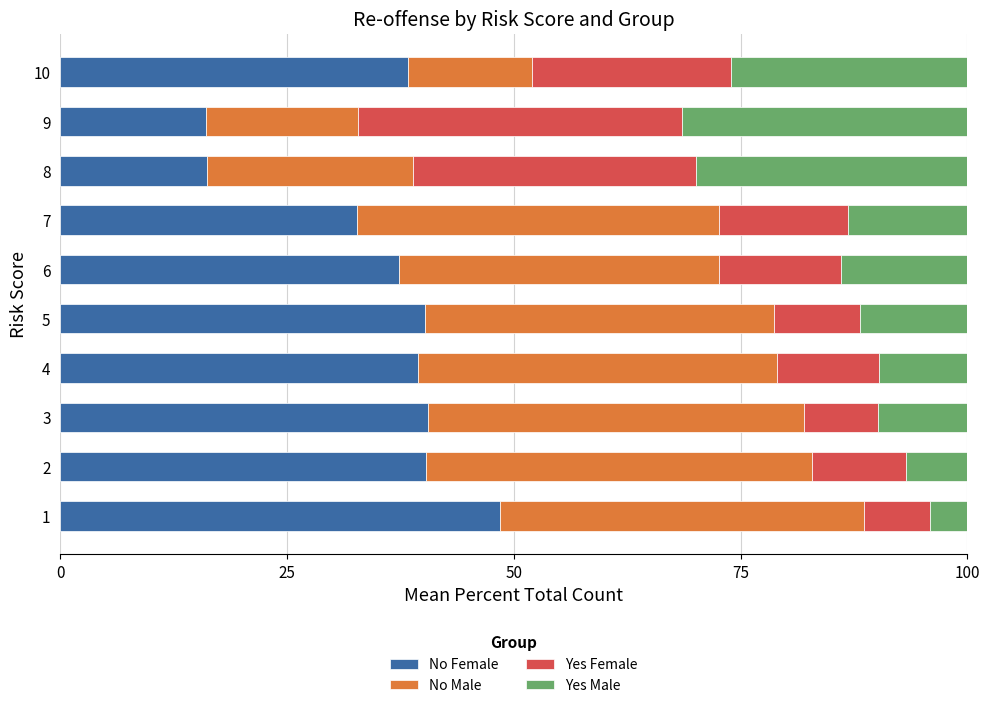

What is the total value across all series at 5?

100.0